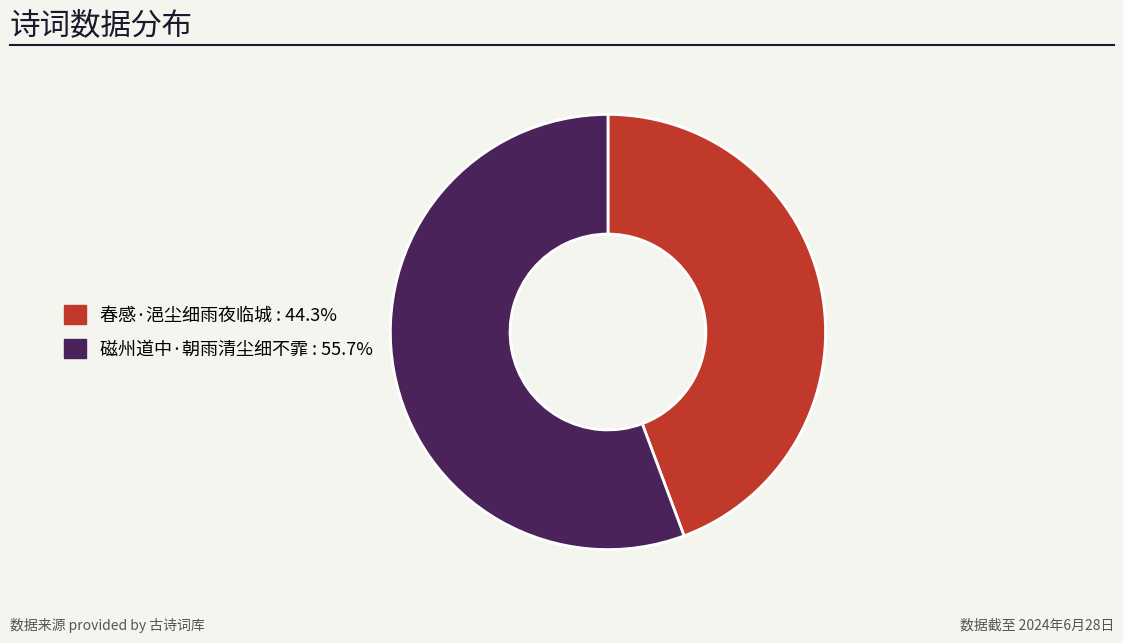

Is there a majority slice in this chart?

Yes